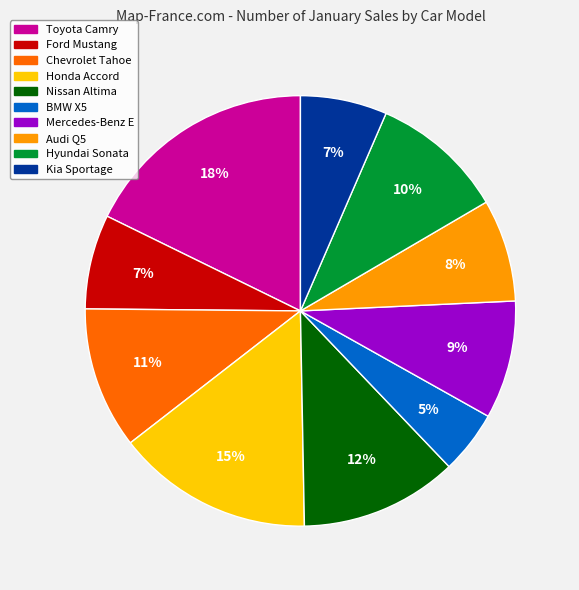

Is it true that Mercedes-Benz E is 2% of the pie?

False